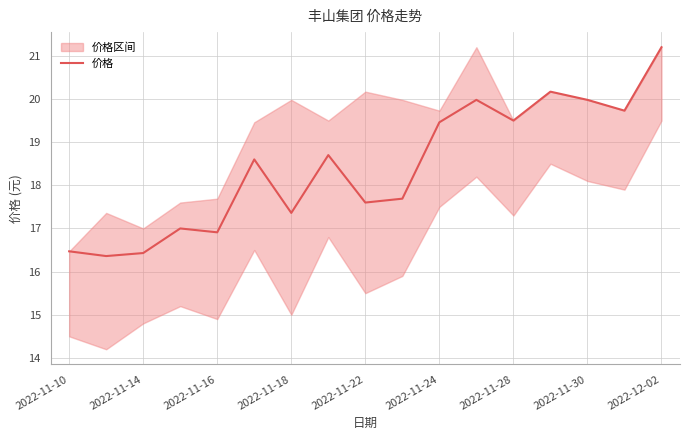

The 价格 series shows 17.4 at 2022-11-18. True or false?

True